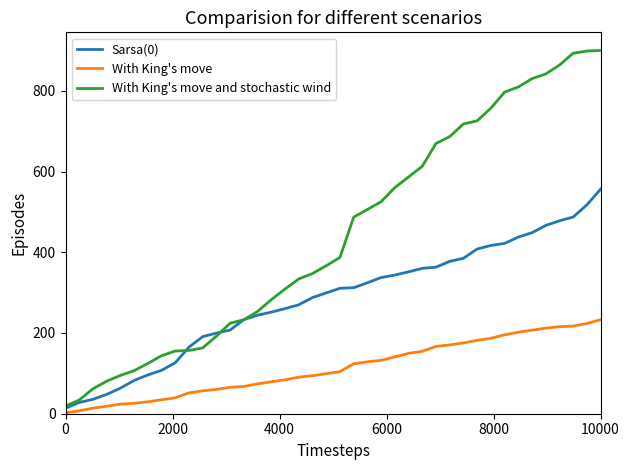

Which series has the largest total across all categories?

With King's move and stochastic wind